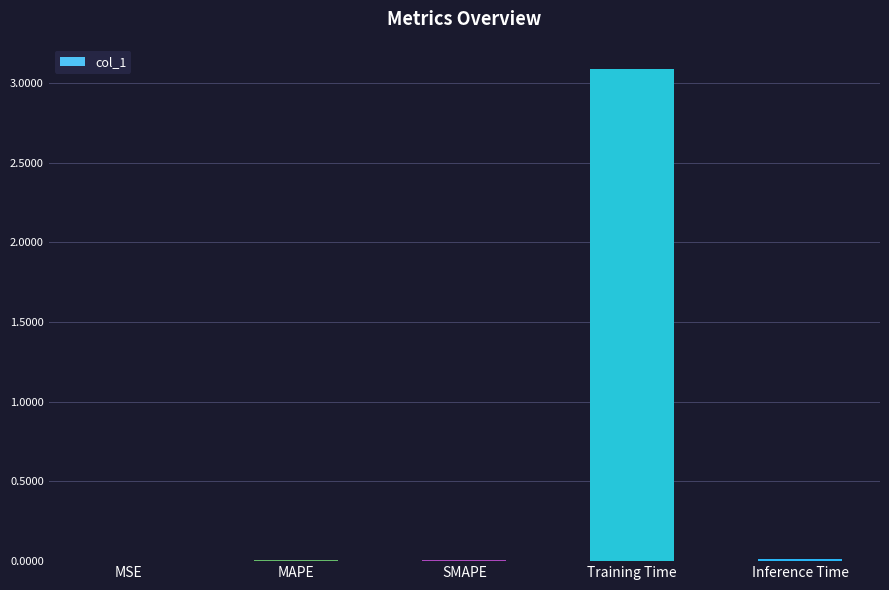

Are the bars grouped side by side (vs. stacked)?

No